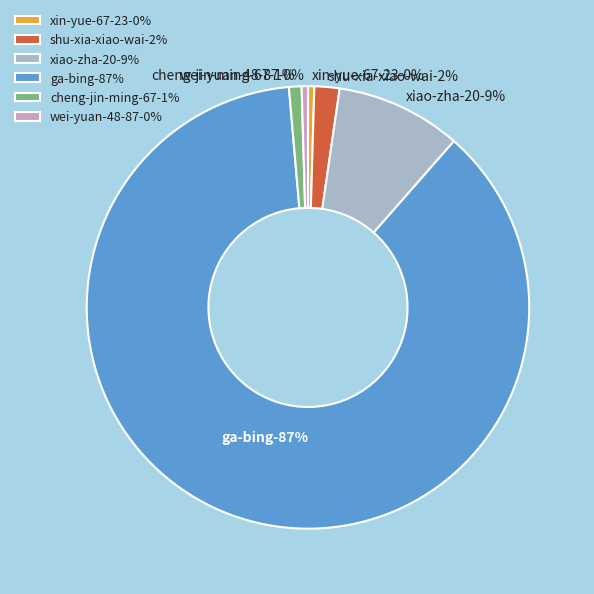

What percentage do shu-xia-xiao-wai and ga-bing together represent?

89.0%